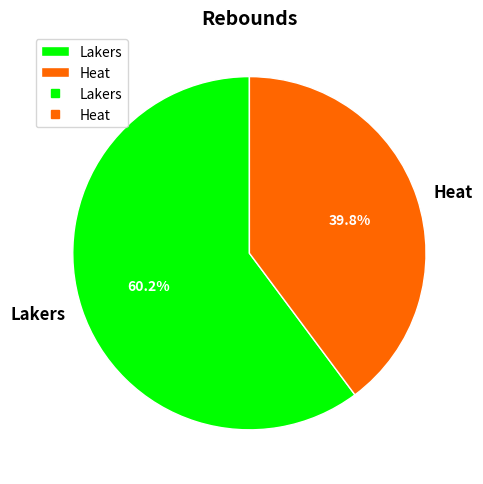

How many slices are in this pie chart?

2